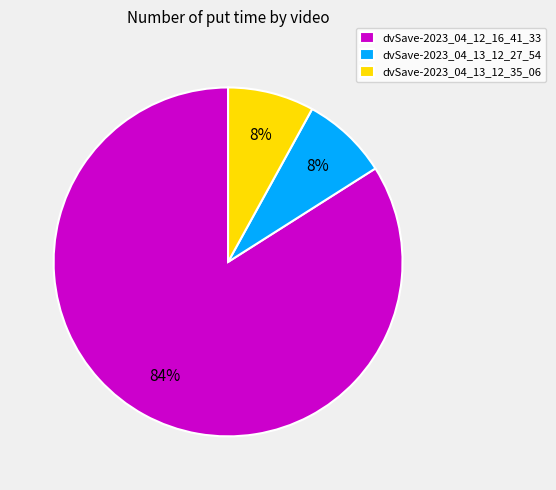

Combined, do dvSave-2023_04_13_12_27_54 and dvSave-2023_04_12_16_41_33 account for over 50%?

Yes